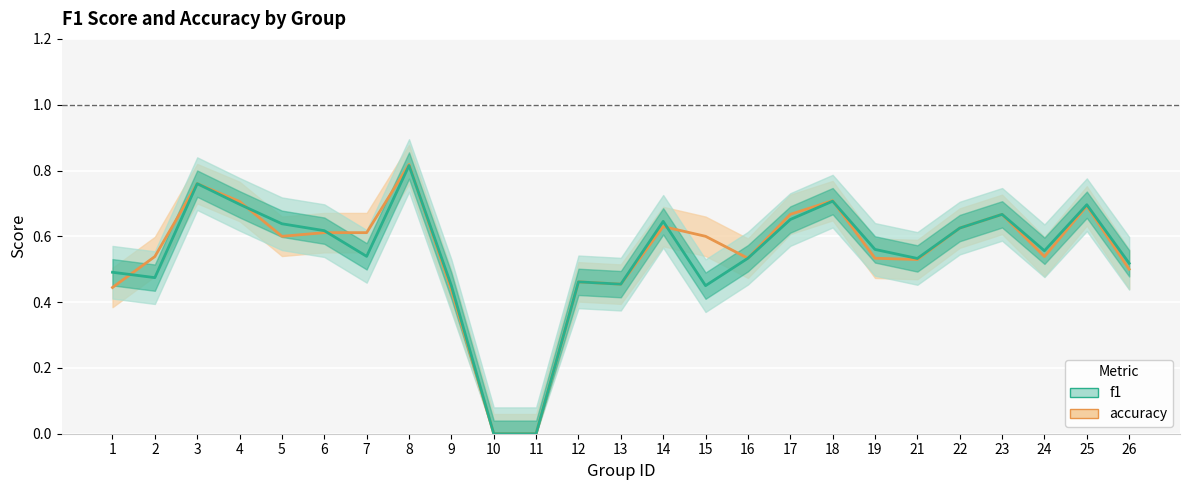

At which category does f1 reach its first local peak?

3